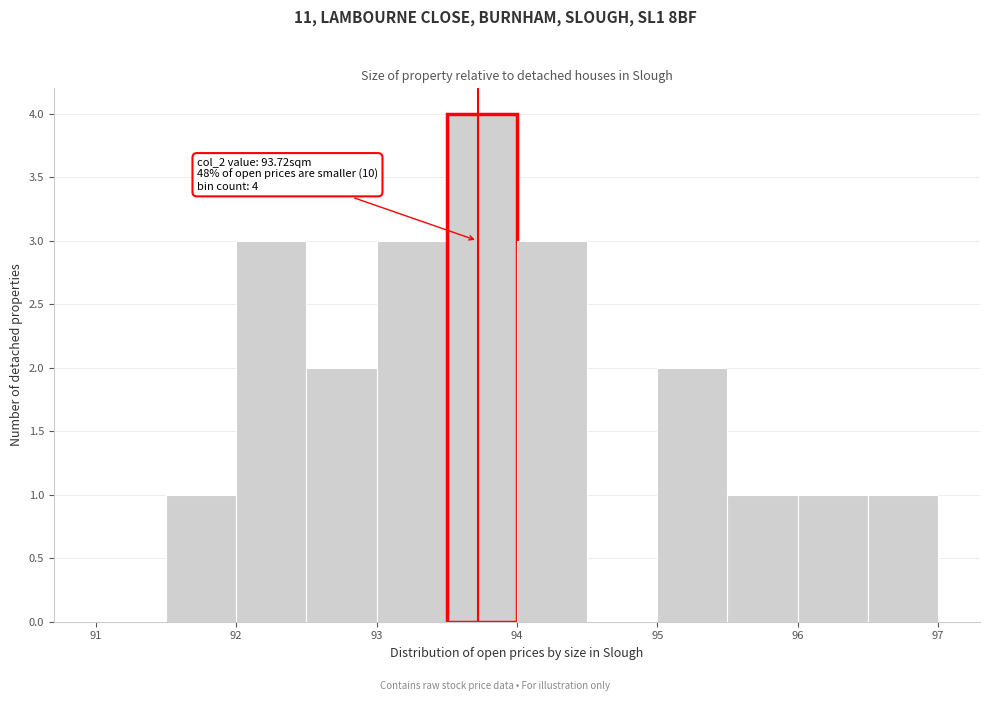

Which range on the x-axis has the tallest bar?

93.5 to 94.0